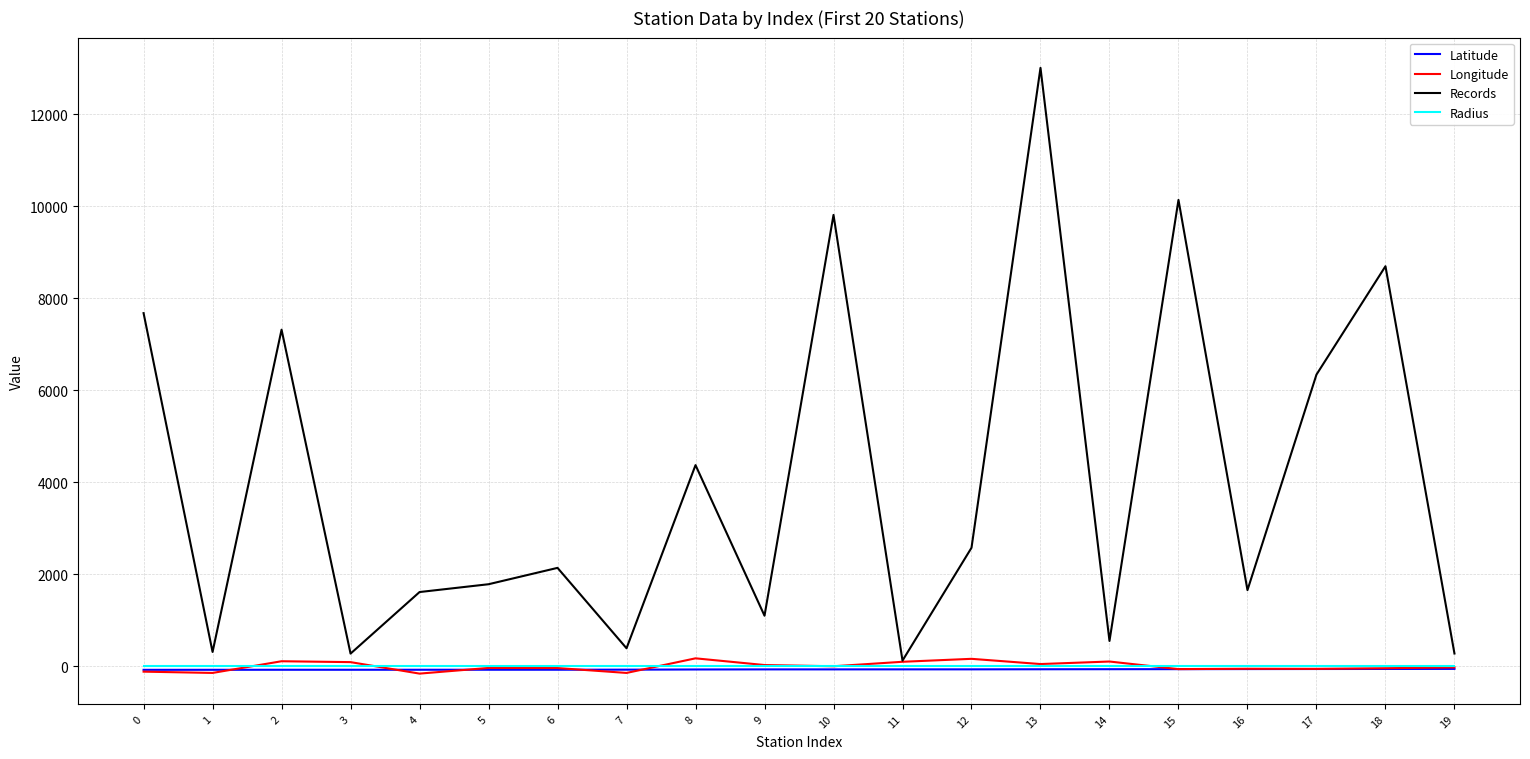

Which series has the largest total across all categories?

Records